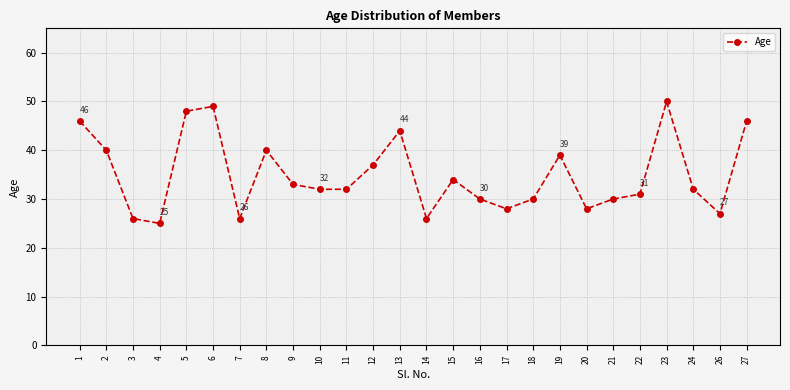

True or false: the data has more than 2 interior local peaks.

True